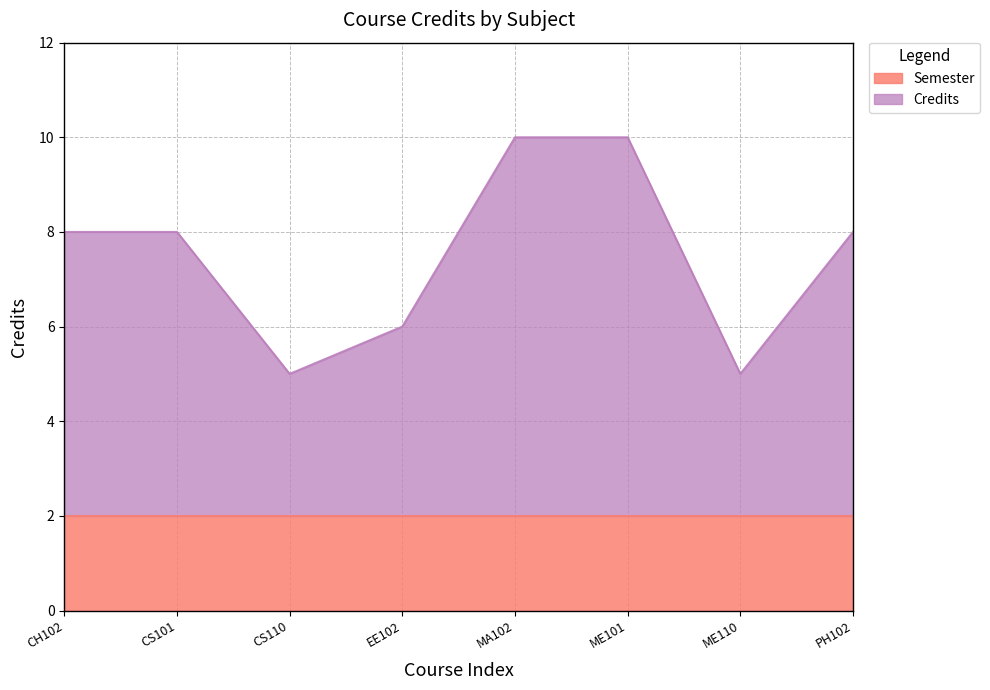

List the labels in order of value, smallest first.

CS110, ME110, EE102, CH102, CS101, PH102, MA102, ME101